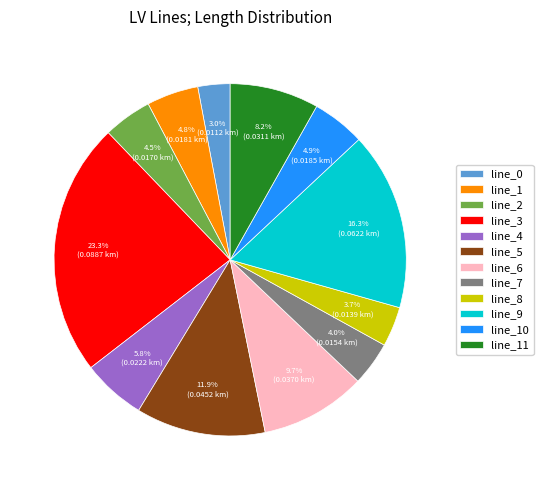

True or false: line_9 accounts for 5% of the total.

False